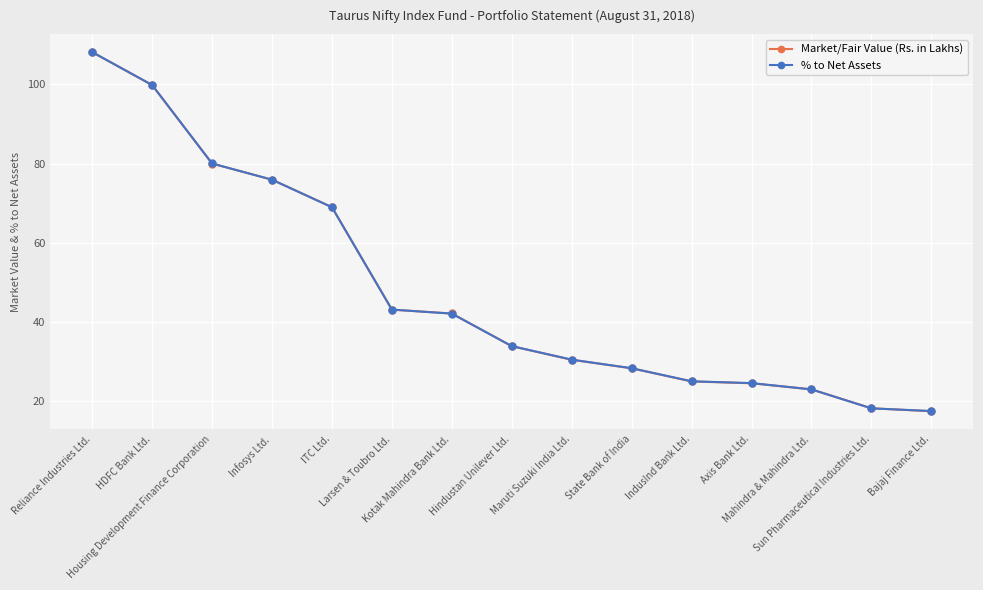

Is the value of % to Net Assets at Maruti Suzuki India Ltd. greater than the value of Market/Fair Value (Rs. in Lakhs) at Kotak Mahindra Bank Ltd.?

No